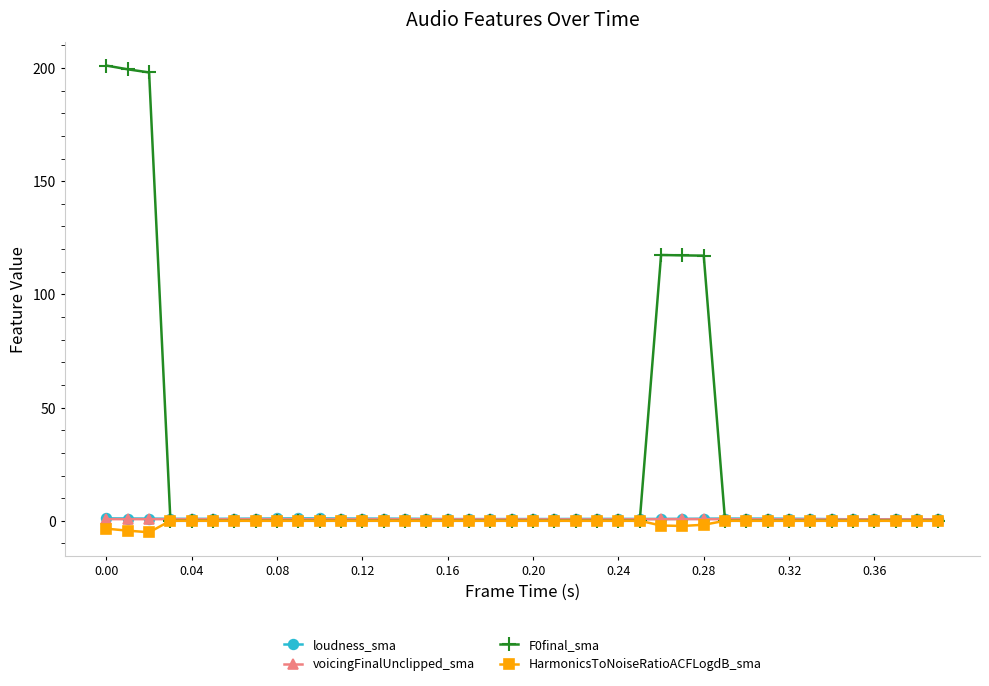

What is the maximum value shown in the chart?

201.1